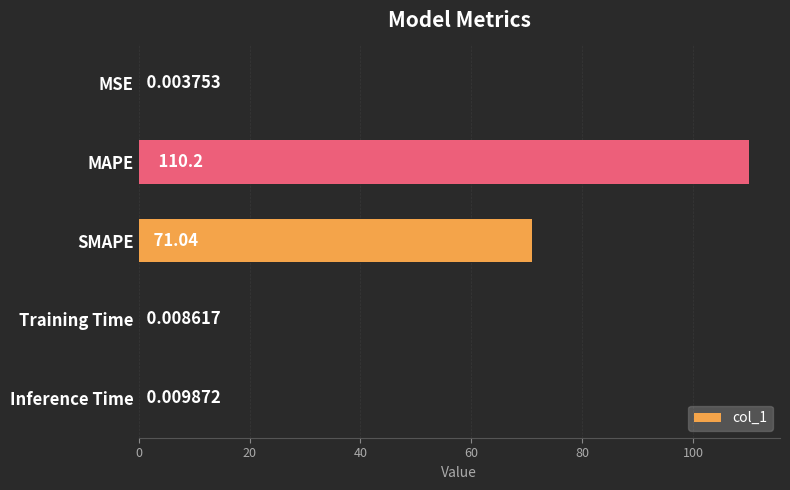

At which label is the value closest to 55?

SMAPE